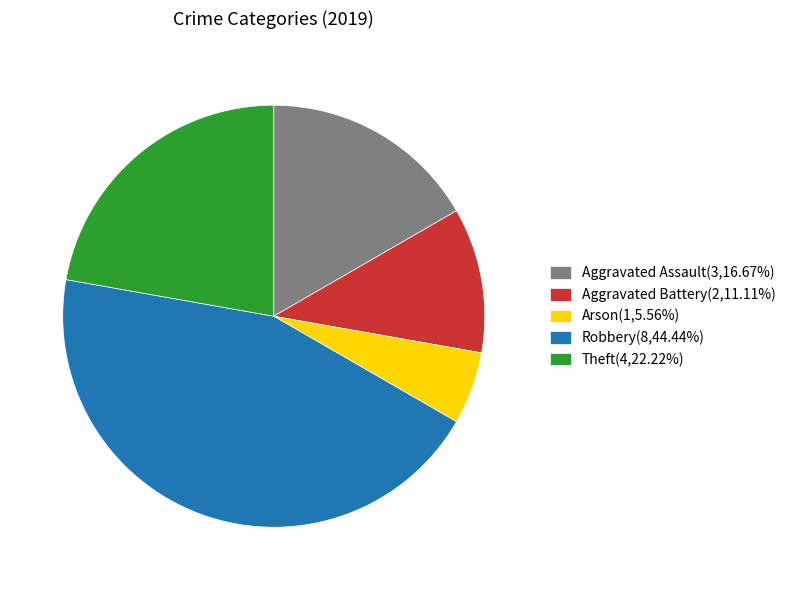

Approximately how many times larger is the value at Aggravated Assault(3,16.67%) compared to Arson(1,5.56%)?

3.0